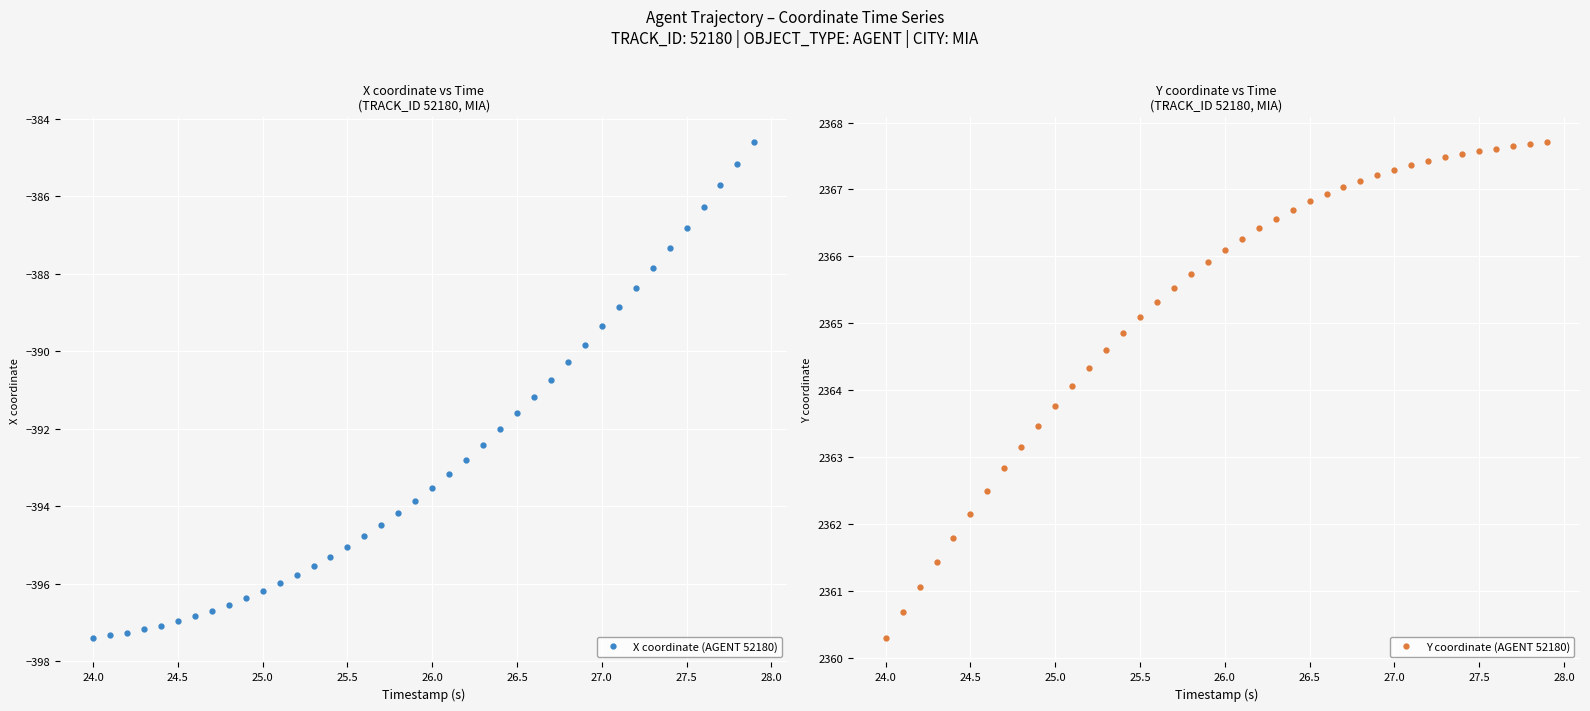

What is the highest value of the X coordinate (AGENT 52180) series?

-384.6